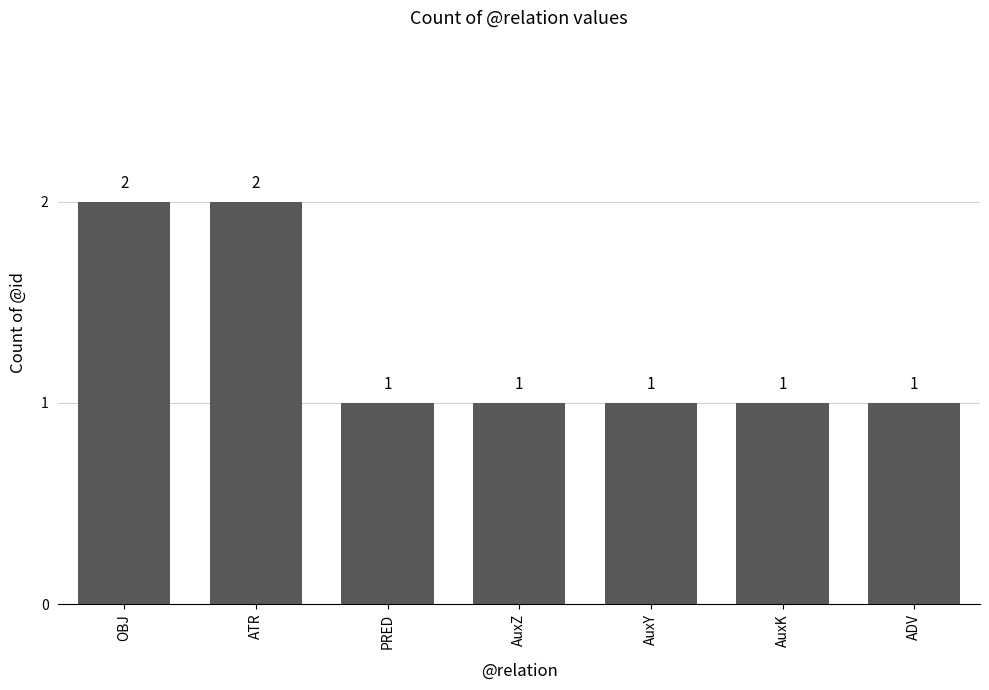

Count the values in the range 1 to 2.

7